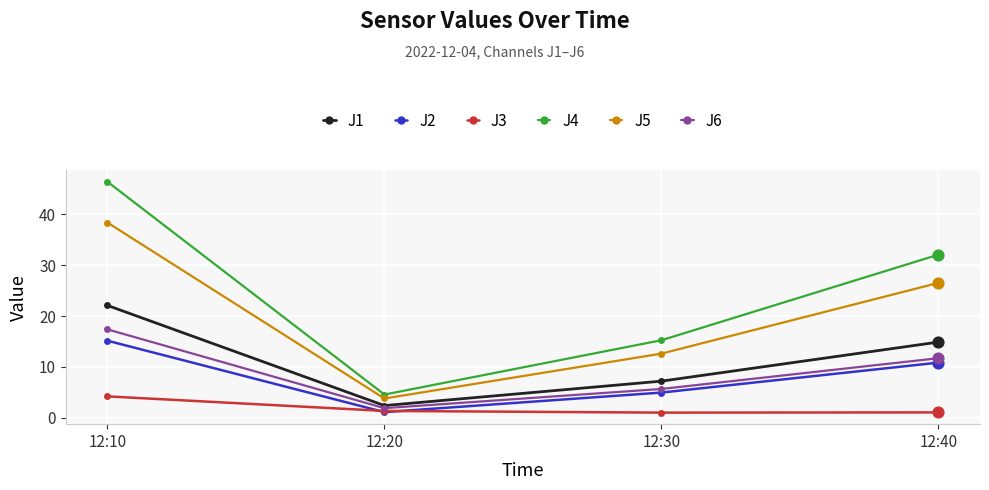

What is the difference between the highest and lowest values at 12:40?

31.0